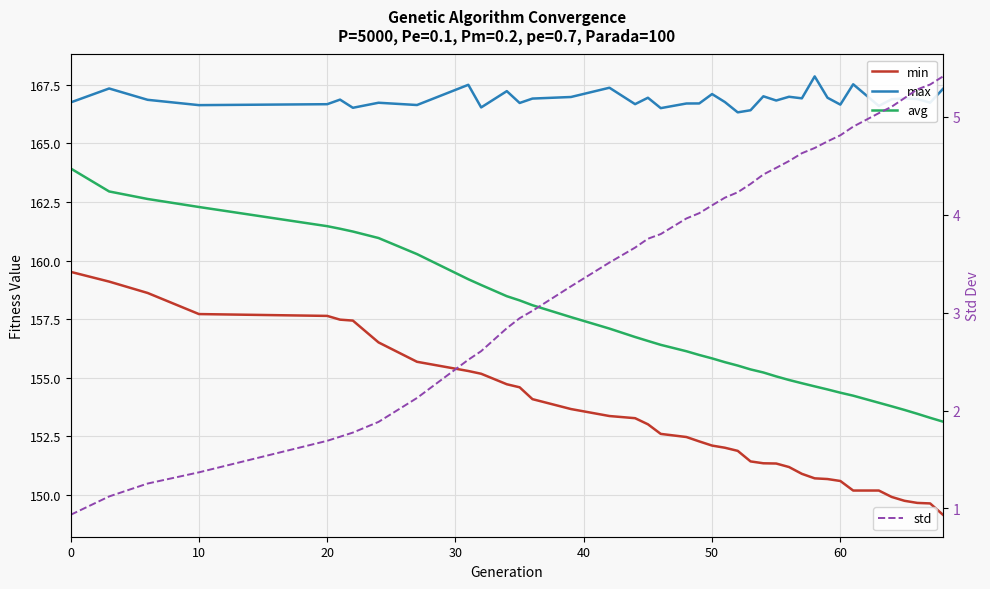

How many lines are shown in the chart?

4